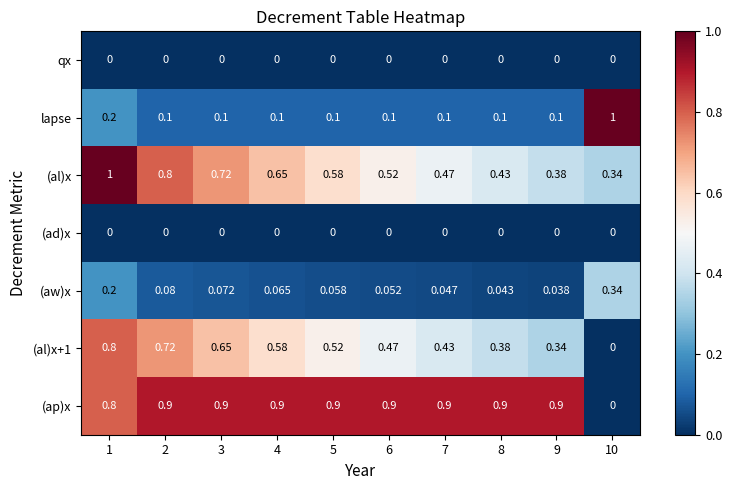

Which series has the largest total across all categories?

(ap)x